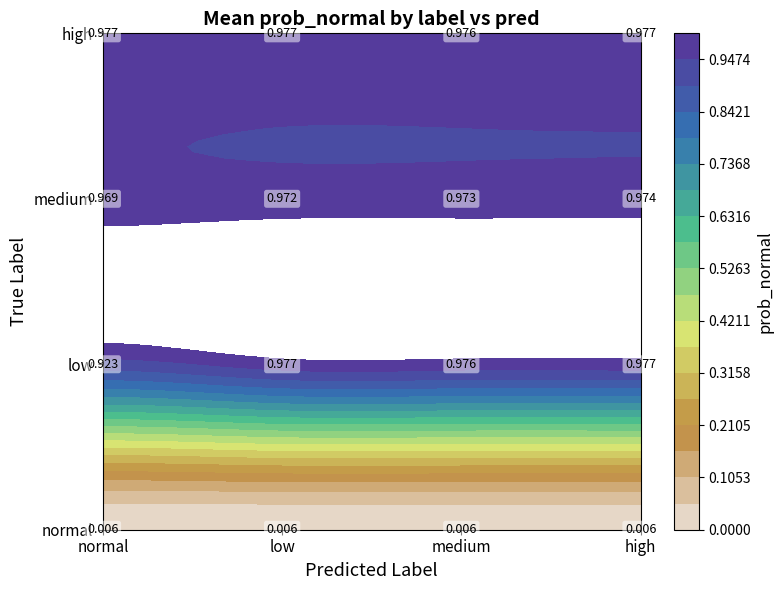

Is it true that the value at medium_low is 0.2?

False